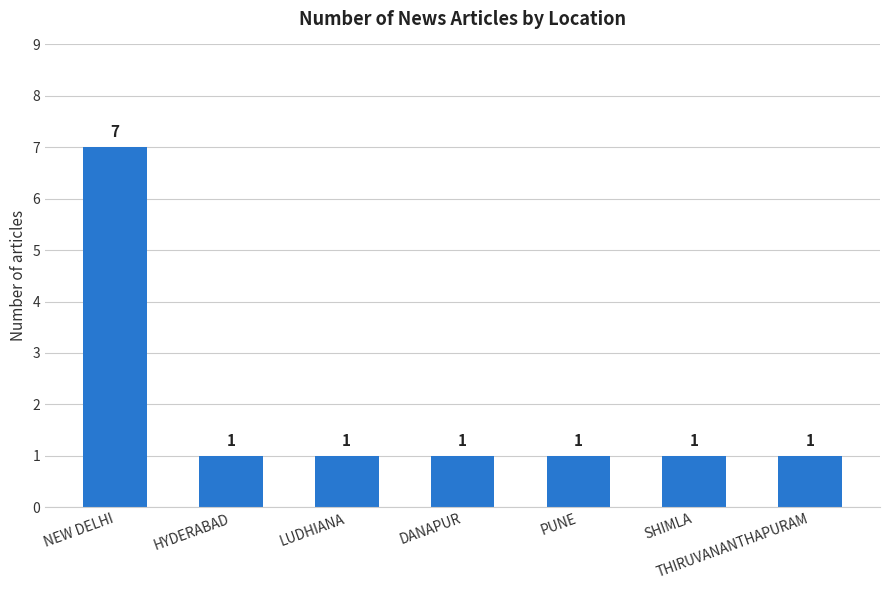

Reading right to left, extract all data points from this chart.

THIRUVANANTHAPURAM=1	SHIMLA=1	PUNE=1	DANAPUR=1	LUDHIANA=1	HYDERABAD=1	NEW DELHI=7